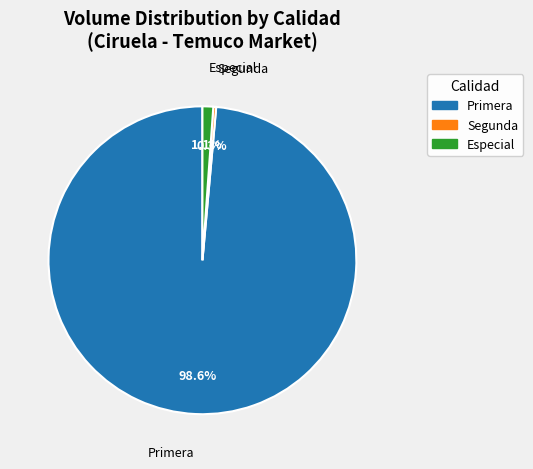

Which has a higher value, Primera or Segunda?

Primera